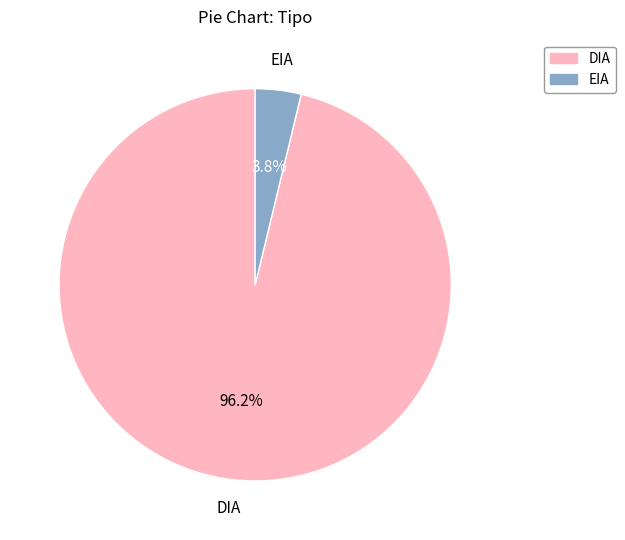

How many slices are in this pie chart?

2